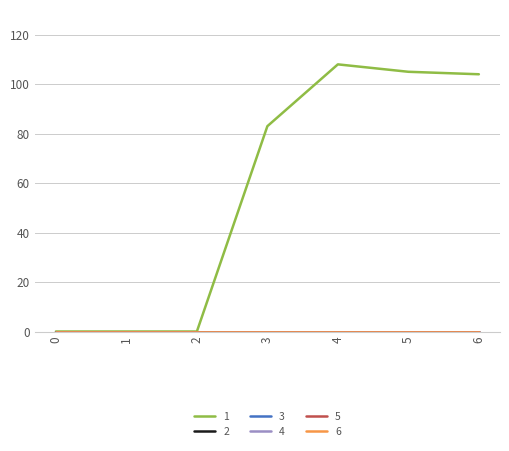

At how many categories does at least one series exceed 31?

4